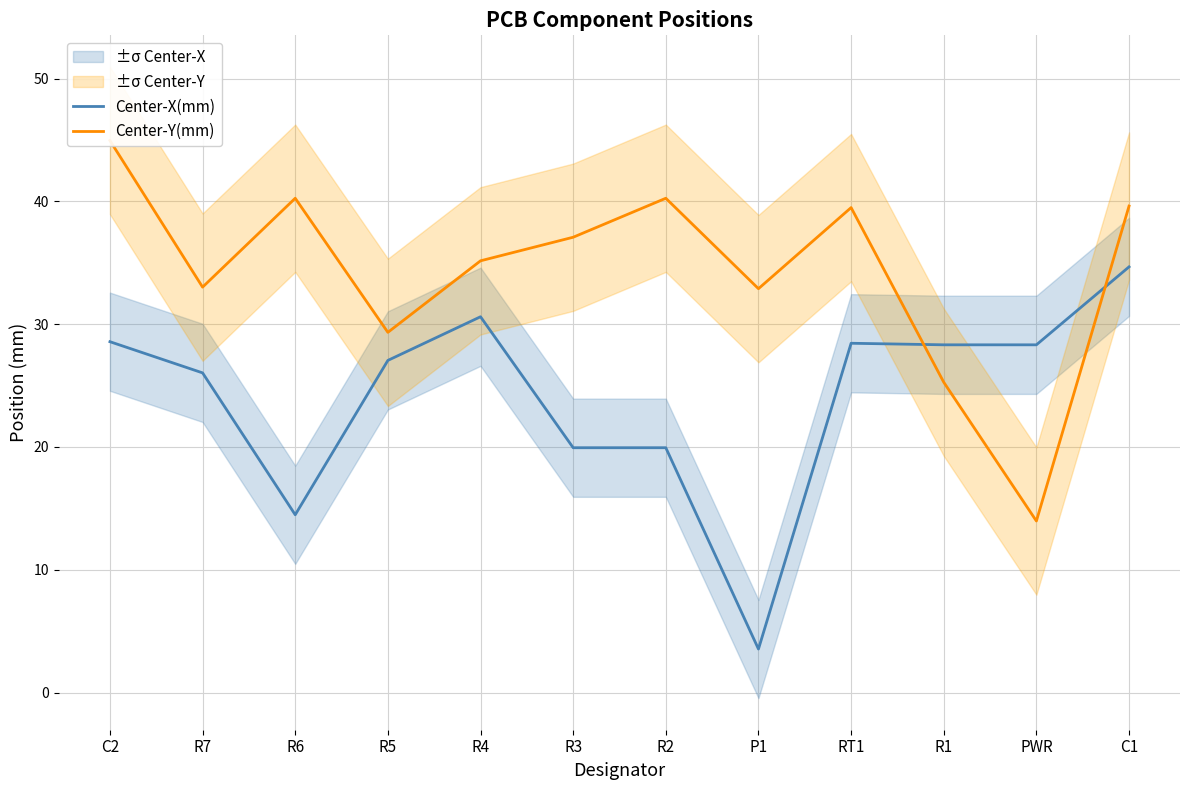

How many times do Center-X(mm) and Center-Y(mm) cross each other?

2